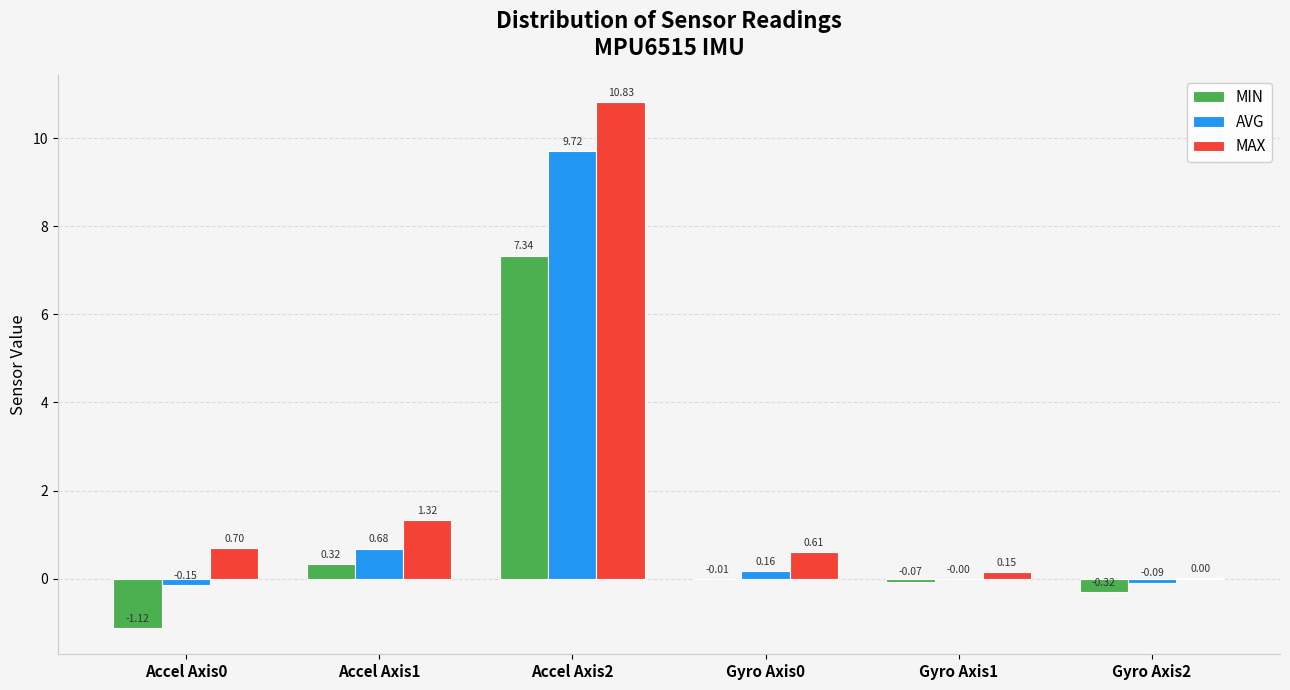

At which category is the sum across all series the highest?

Accel Axis2